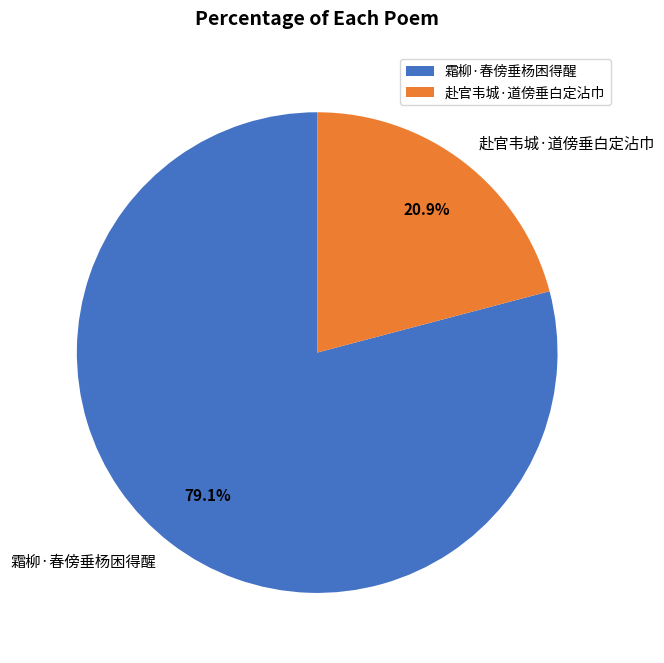

Count the number of slices in the pie.

2